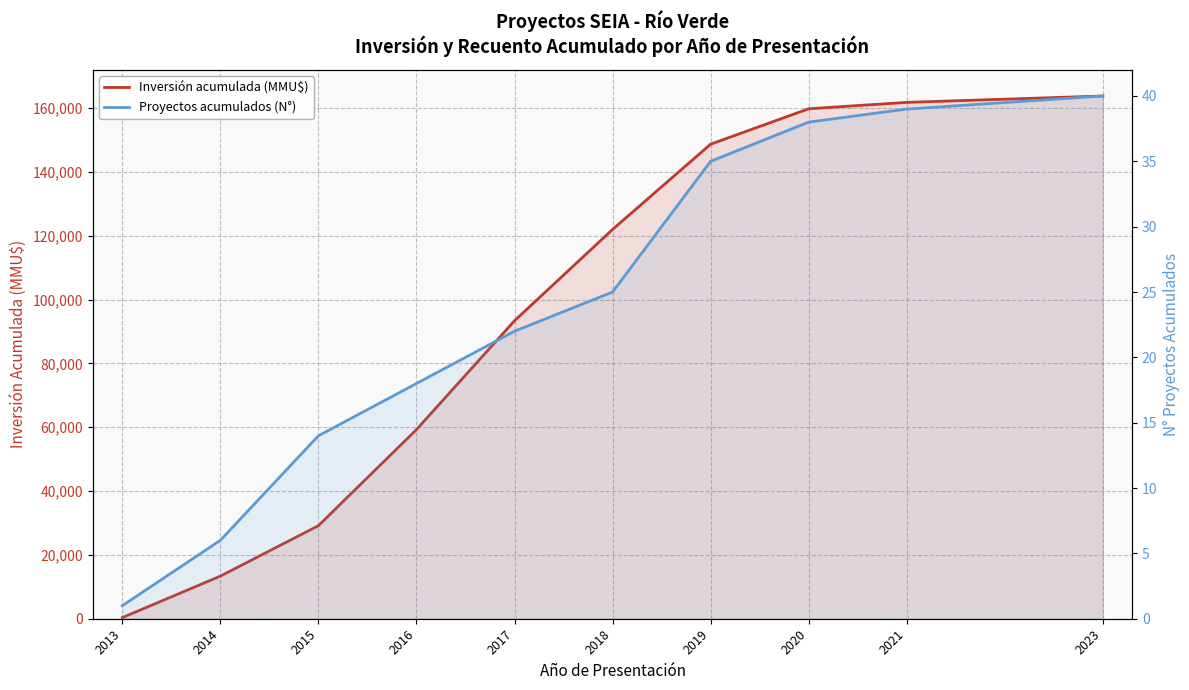

What is the average value of the Inversión acumulada (MMU$) series?

95133